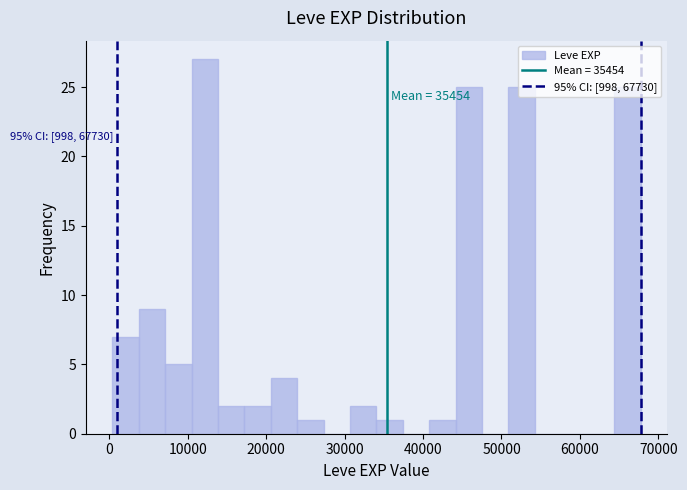

Read against the x-axis, roughly where is the centre of the tallest bar?

12000